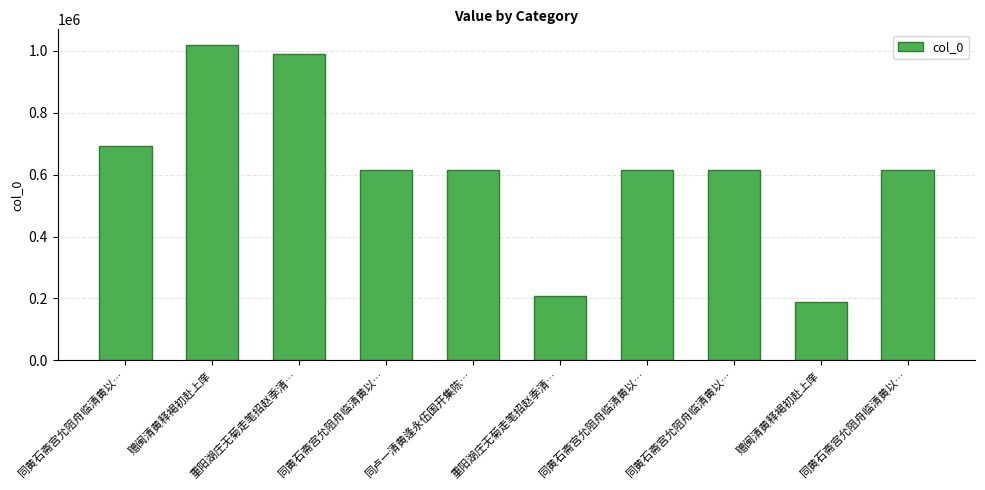

How many series are shown in this chart?

1